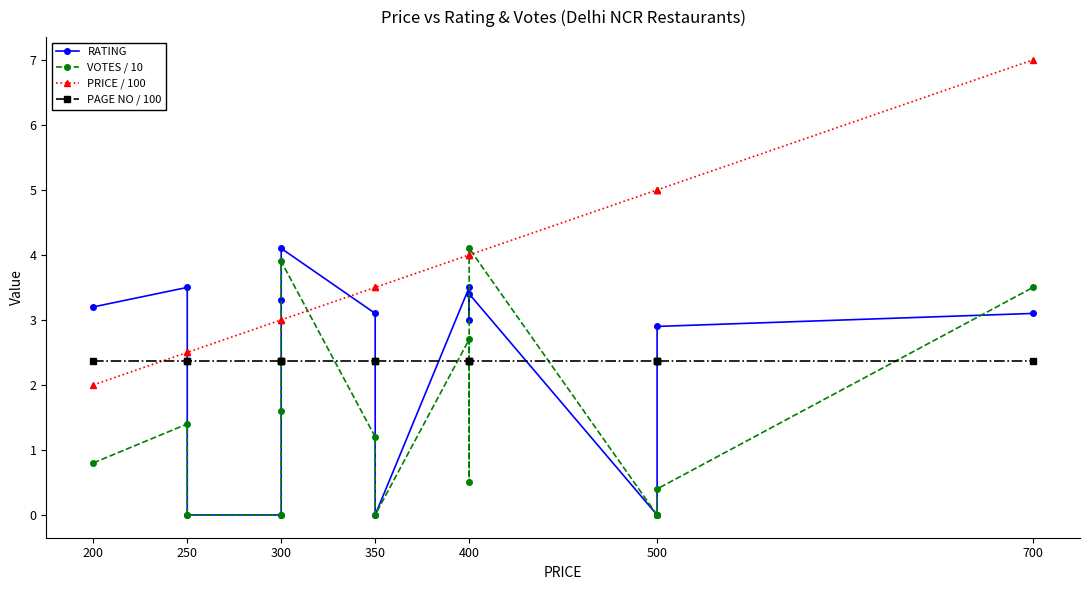

True or false: RATING has more than 2 interior local peaks.

True